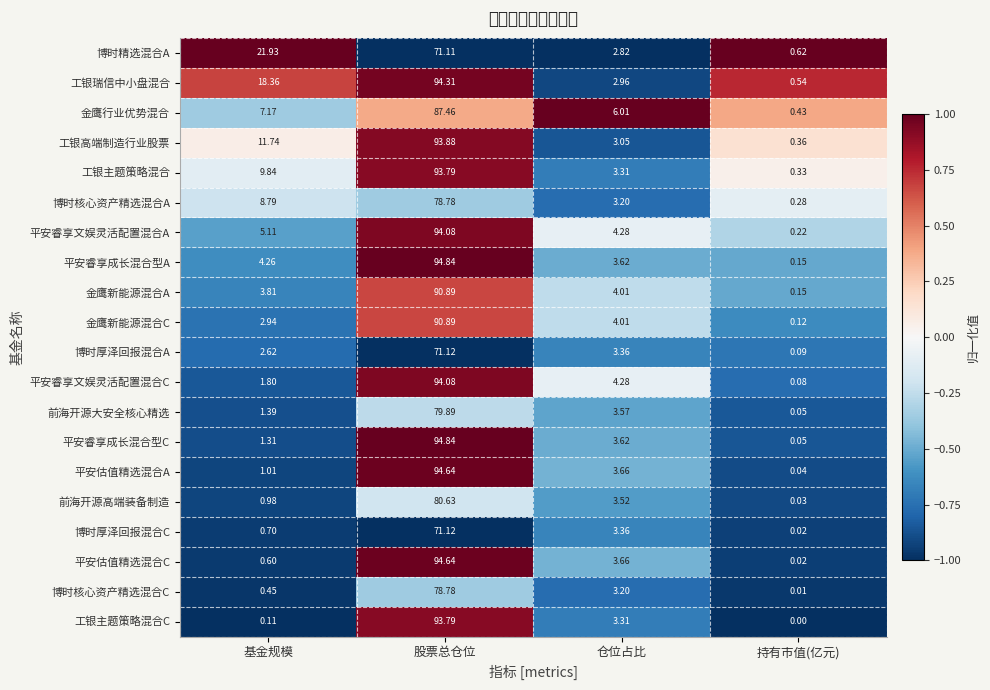

Which series has the largest total across all categories?

工银瑞信中小盘混合